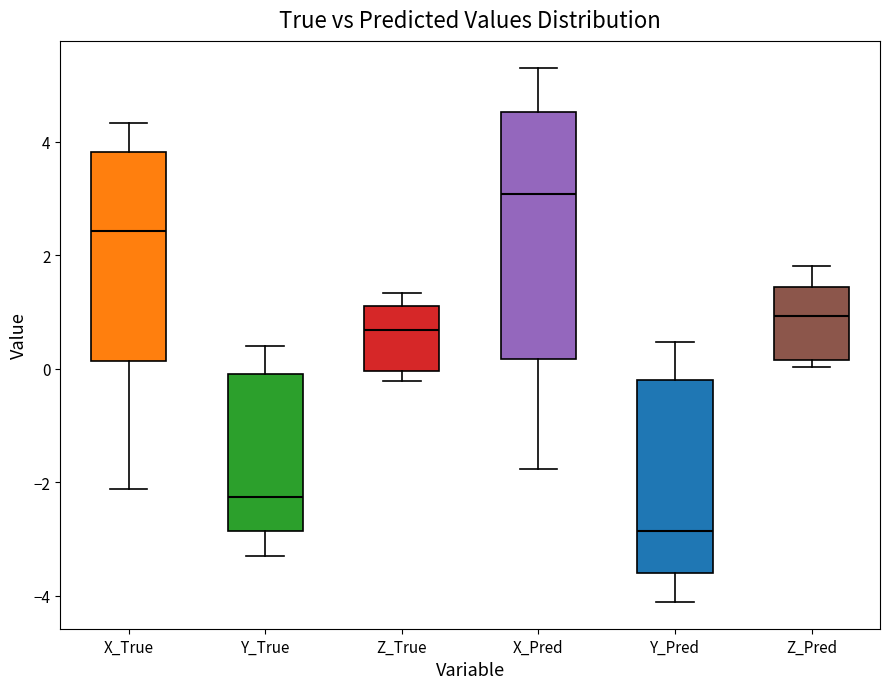

Where is the lower edge of the box for Y_Pred on the y-axis? The values are not printed on the chart, so give them approximately, as read against the axis.

-3.6